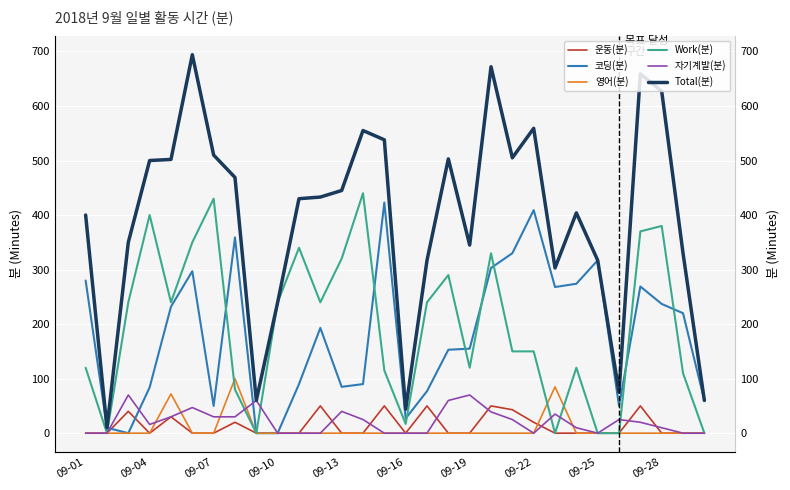

Reading right to left, extract all data points from this chart.

운동(분): 0	0	0	50	0	0	0	0	20	43	50	0	0	50	0	50	0	0	50	0	0	0	20	0	0	30	0	40	0	0
코딩(분): 60	220	237	269	50	317	274	268	409	330	303	155	153	77	27	423	90	85	193	90	0	0	359	50	297	232	84	0	10	280
영어(분): 0	0	0	0	0	0	0	85	0	0	0	0	0	0	0	0	0	0	0	0	0	0	100	0	0	72	0	0	0	0
Work(분): 0	110	380	370	0	0	120	0	150	150	330	120	290	240	17	115	440	320	240	340	240	0	80	430	350	240	400	240	0	120
자기계발(분): 0	0	10	20	25	0	10	35	0	25	39	70	60	0	0	0	25	40	0	0	0	60	30	30	47	30	16	70	0	0
Total(분): 60	330	627	659	75	317	404	303	559	505	672	345	503	317	44	538	555	445	433	430	240	60	469	510	694	502	500	350	10	400